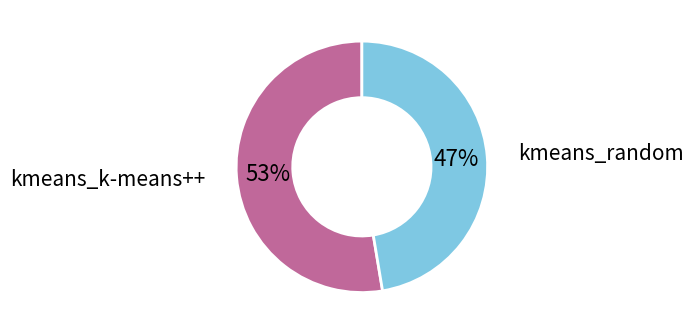

How many slices are in this pie chart?

2